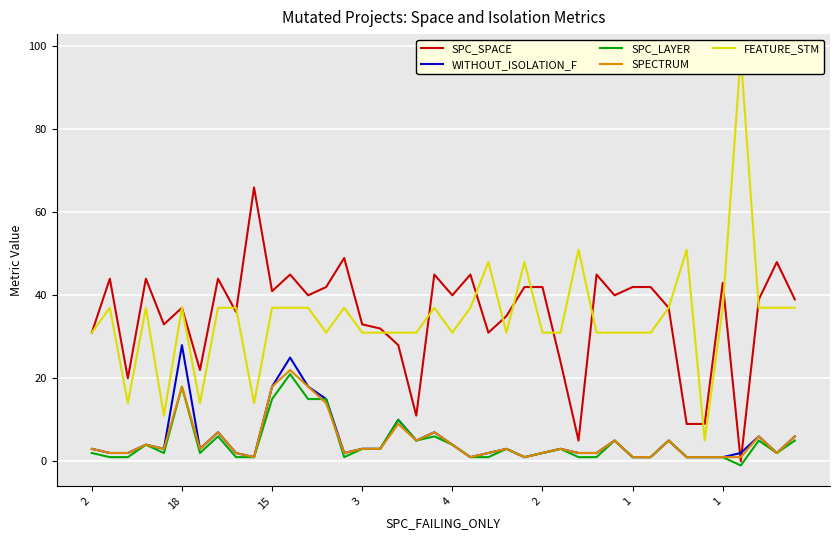

Reading left to right, list all the values displayed in this chart.

SPC_SPACE: 31	44	20	44	33	37	22	44	36	66	41	45	40	42	49	33	32	28	11	45	40	45	31	35	42	42	24	5	45	40	42	42	37	9	9	43	0	39	48	39
WITHOUT_ISOLATION_F: 3	2	2	4	3	28	3	7	2	1	18	25	18	15	2	3	3	10	5	7	4	1	2	3	1	2	3	2	2	5	1	1	5	1	1	1	2	6	2	6
SPC_LAYER: 2	1	1	4	2	18	2	6	1	1	15	21	15	15	1	3	3	10	5	6	4	1	1	3	1	2	3	1	1	5	1	1	5	1	1	1	-1	5	2	5
SPECTRUM: 3	2	2	4	3	18	3	7	2	1	18	22	18	14	2	3	3	9	5	7	4	1	2	3	1	2	3	2	2	5	1	1	5	1	1	1	1	6	2	6
FEATURE_STM: 31	37	14	37	11	37	14	37	37	14	37	37	37	31	37	31	31	31	31	37	31	37	48	31	48	31	31	51	31	31	31	31	37	51	5	37	98	37	37	37